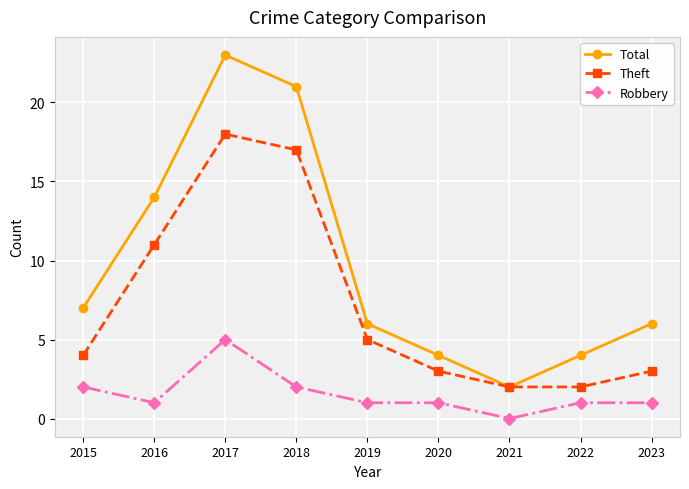

Reading left to right, list all the values displayed in this chart.

Total: 7	14	23	21	6	4	2	4	6
Theft: 4	11	18	17	5	3	2	2	3
Robbery: 2	1	5	2	1	1	0	1	1